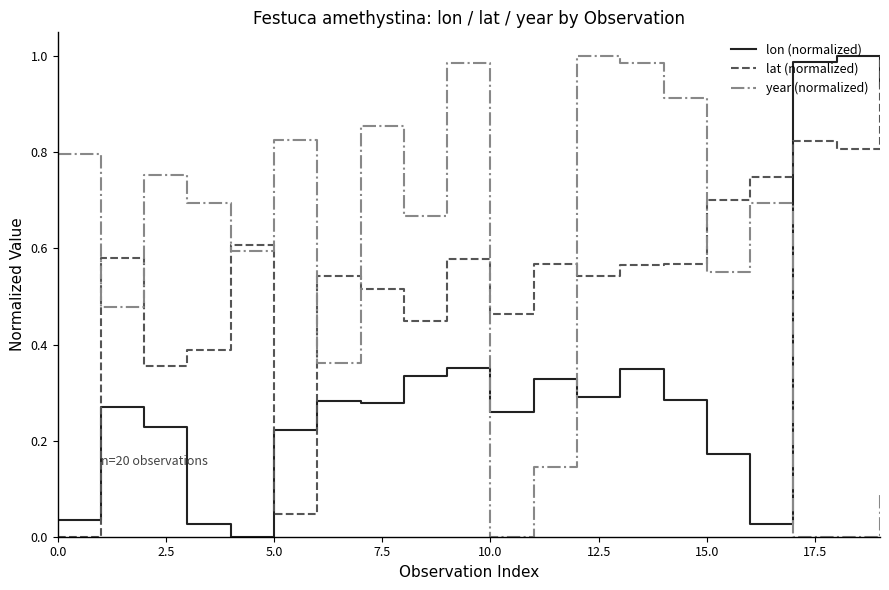

How many intersections are there between lon (normalized) and year (normalized)?

3